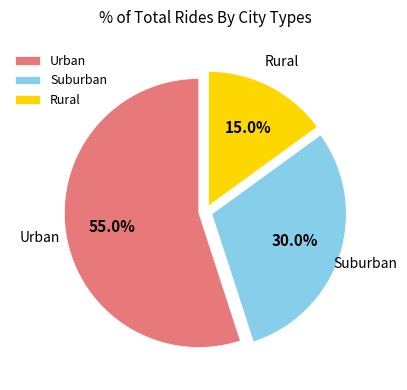

What is the ratio of the value at Suburban to the value at Urban?

0.5